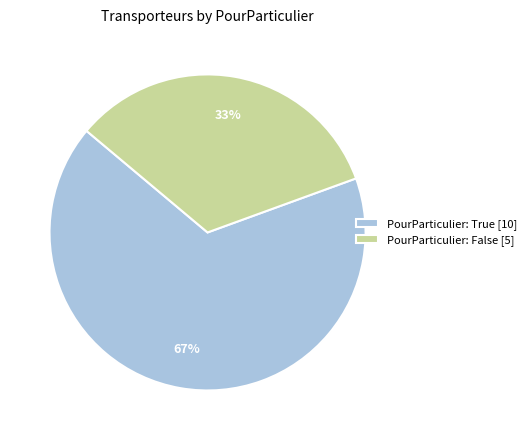

Which category accounts for the majority?

PourParticulier: True [10]